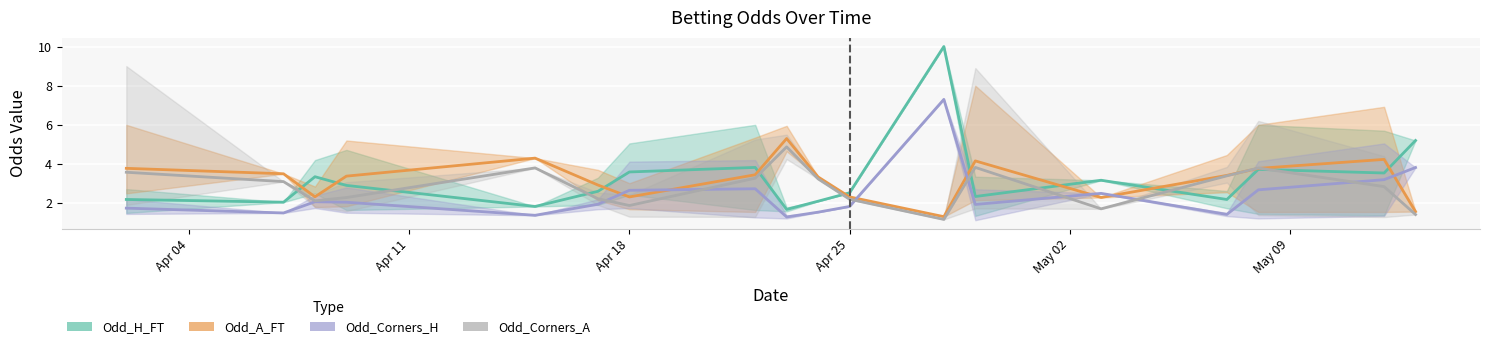

What is the difference between the Odd_Corners_H values at 15 and 35?

0.5